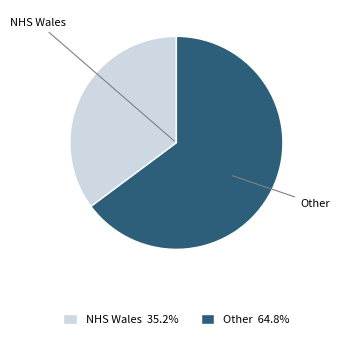

Rank the categories by value from highest to lowest.

Other, NHS Wales